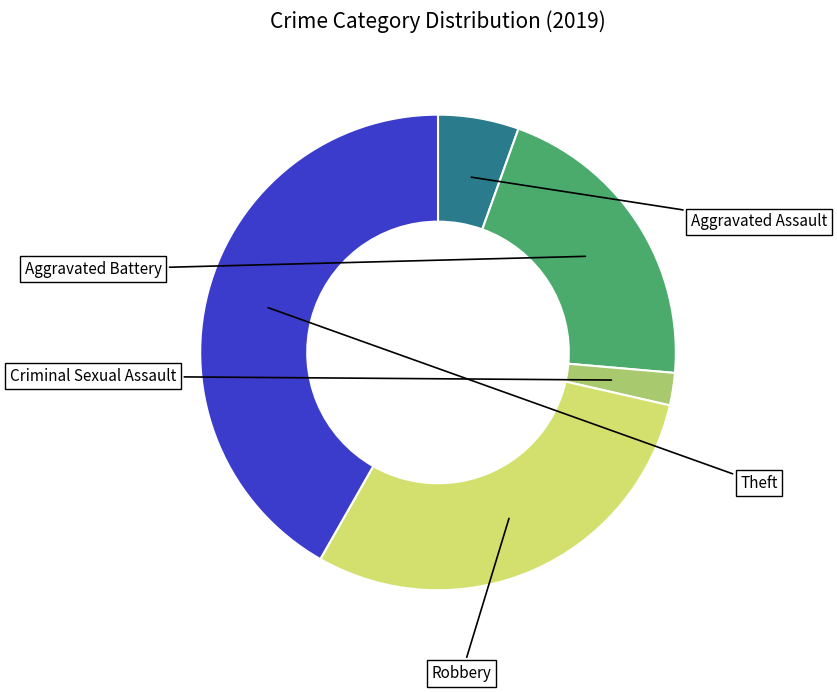

To the nearest percent, what percentage of the pie is Theft?

42%